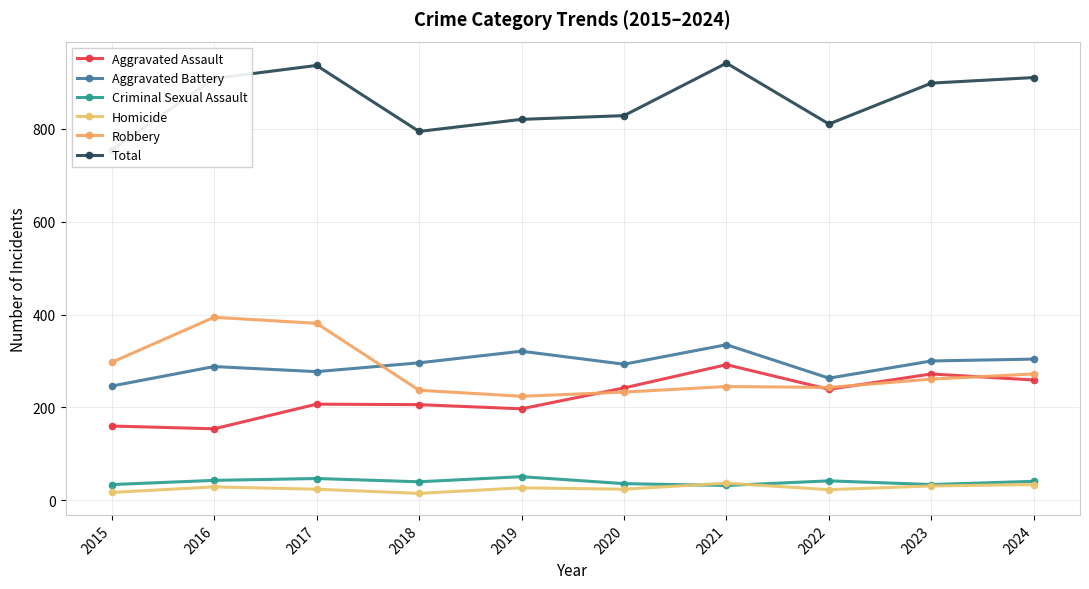

Reading left to right, what are all the values shown in this chart?

Aggravated Assault: 2015=160	2016=154	2017=207	2018=206	2019=197	2020=242	2021=292	2022=239	2023=272	2024=259
Aggravated Battery: 2015=246	2016=288	2017=277	2018=296	2019=321	2020=293	2021=335	2022=263	2023=300	2024=304
Criminal Sexual Assault: 2015=34	2016=43	2017=47	2018=40	2019=51	2020=36	2021=32	2022=42	2023=34	2024=41
Homicide: 2015=17	2016=29	2017=24	2018=15	2019=27	2020=24	2021=37	2022=23	2023=31	2024=34
Robbery: 2015=297	2016=394	2017=381	2018=237	2019=224	2020=233	2021=245	2022=243	2023=261	2024=272
Total: 2015=754	2016=908	2017=936	2018=794	2019=820	2020=828	2021=941	2022=810	2023=898	2024=910